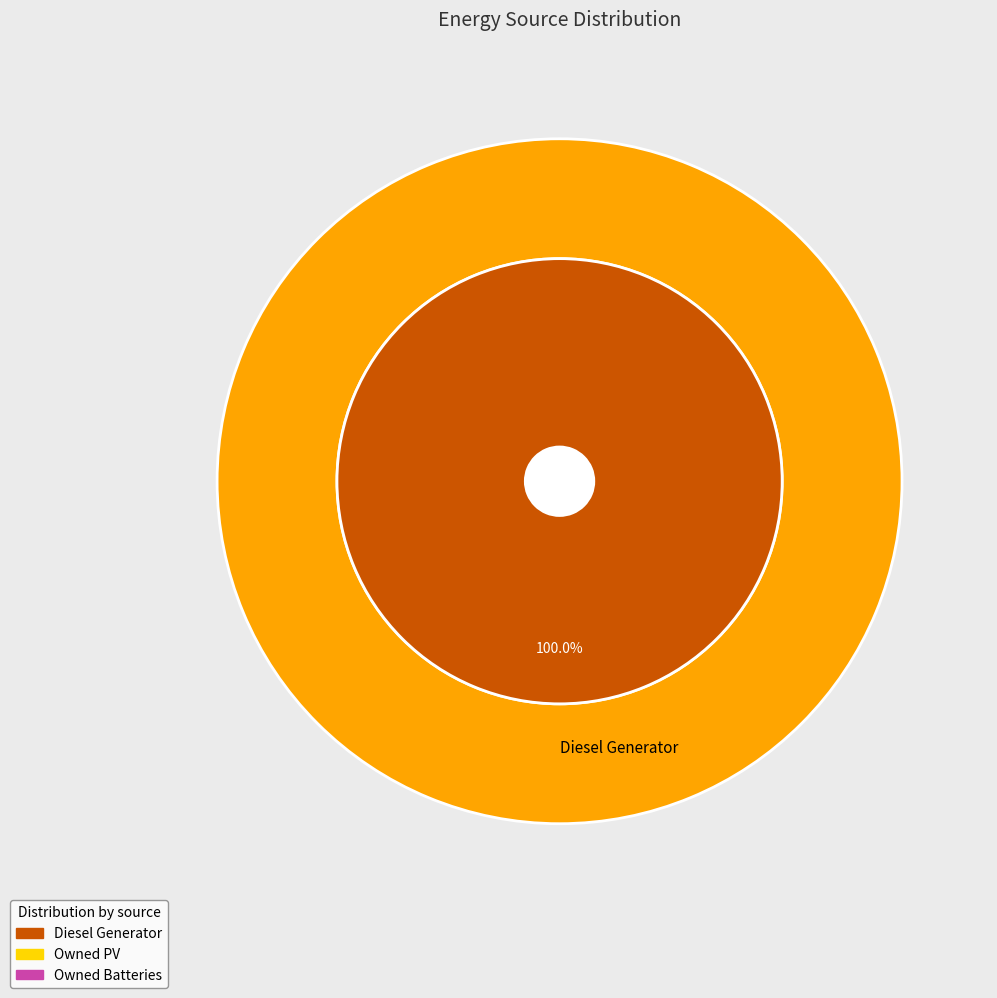

Between Owned Batteries and Diesel Generator, which is larger?

Diesel Generator